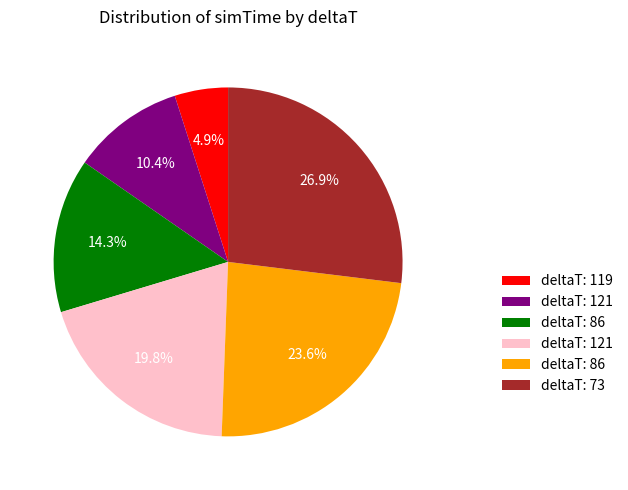

Count the number of slices in the pie.

6